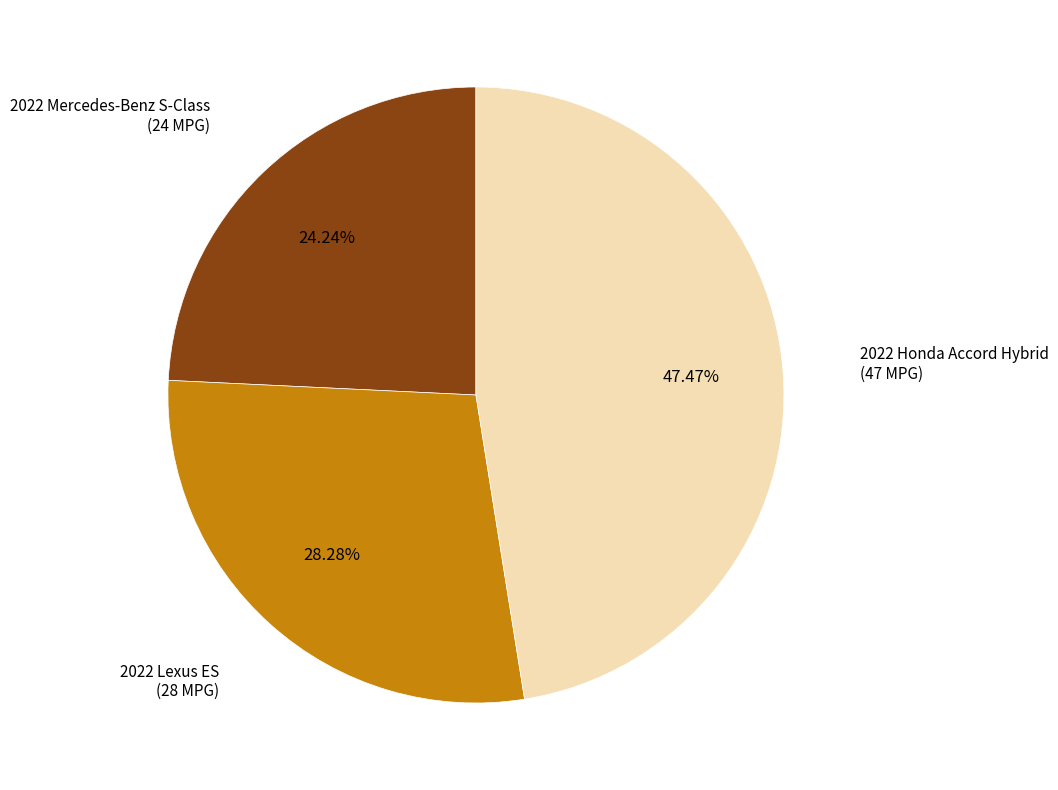

Rank the categories by value from highest to lowest.

2022 Honda Accord Hybrid, 2022 Lexus ES, 2022 Mercedes-Benz S-Class